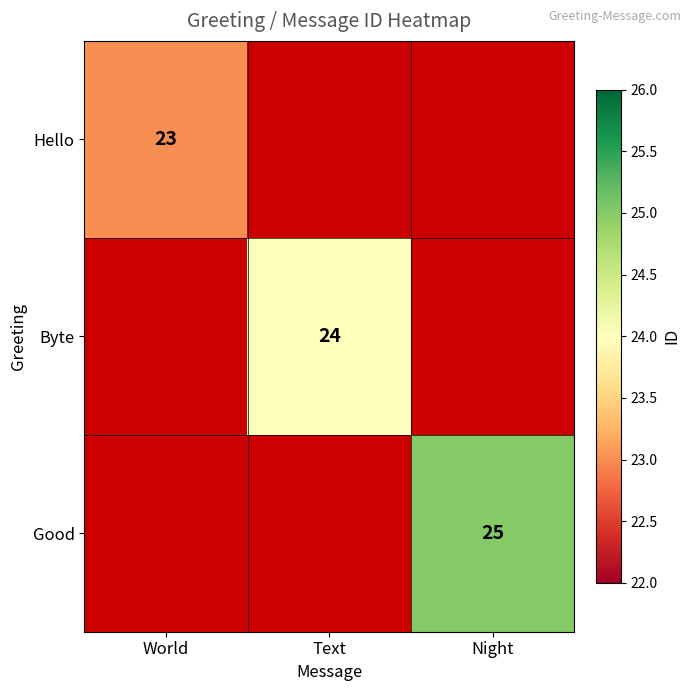

Is it true that Hello equals 23 at World?

True